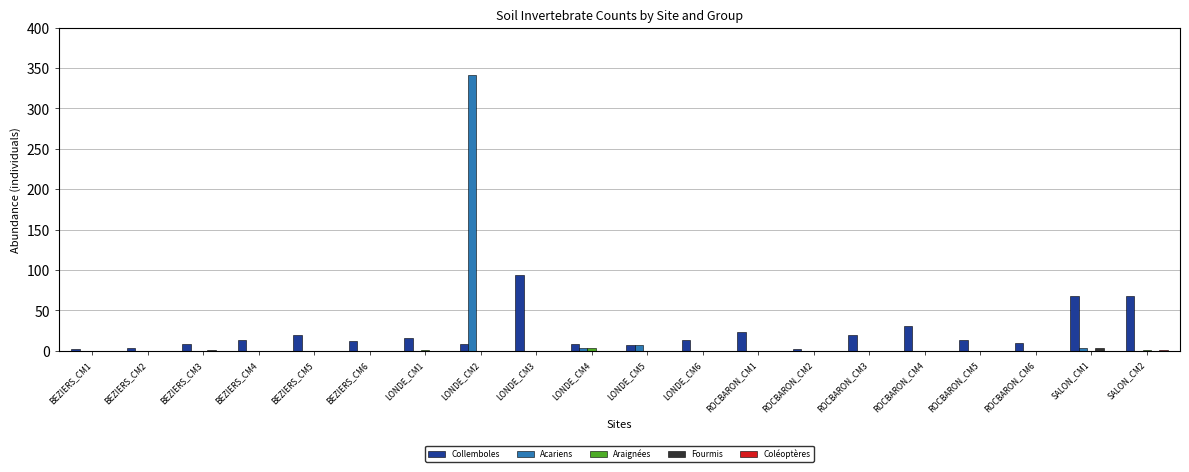

Which series has the largest range (max minus min)?

Acariens